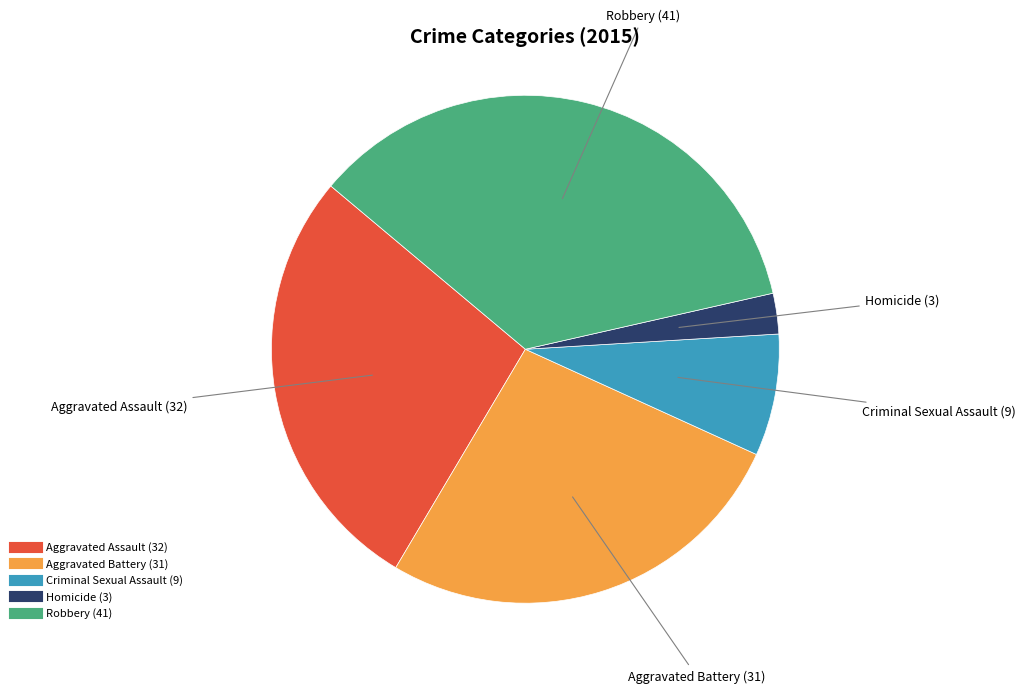

Count the number of slices in the pie.

5